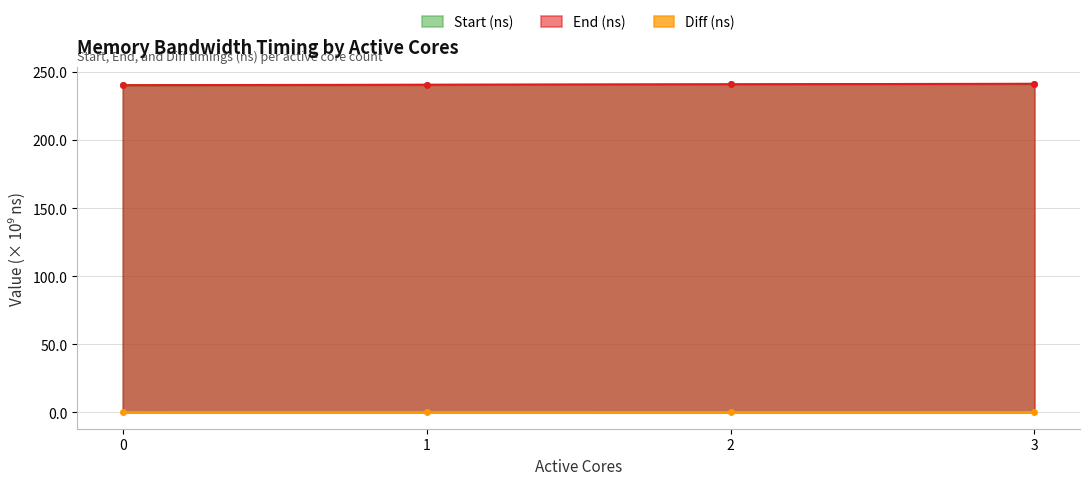

Reading left to right, what are all the values shown in this chart?

Start (ns): 240.4	240.7	241.0	241.4
End (ns): 240.5	240.8	241.2	241.5
Diff (ns): 0.1	0.1	0.1	0.2